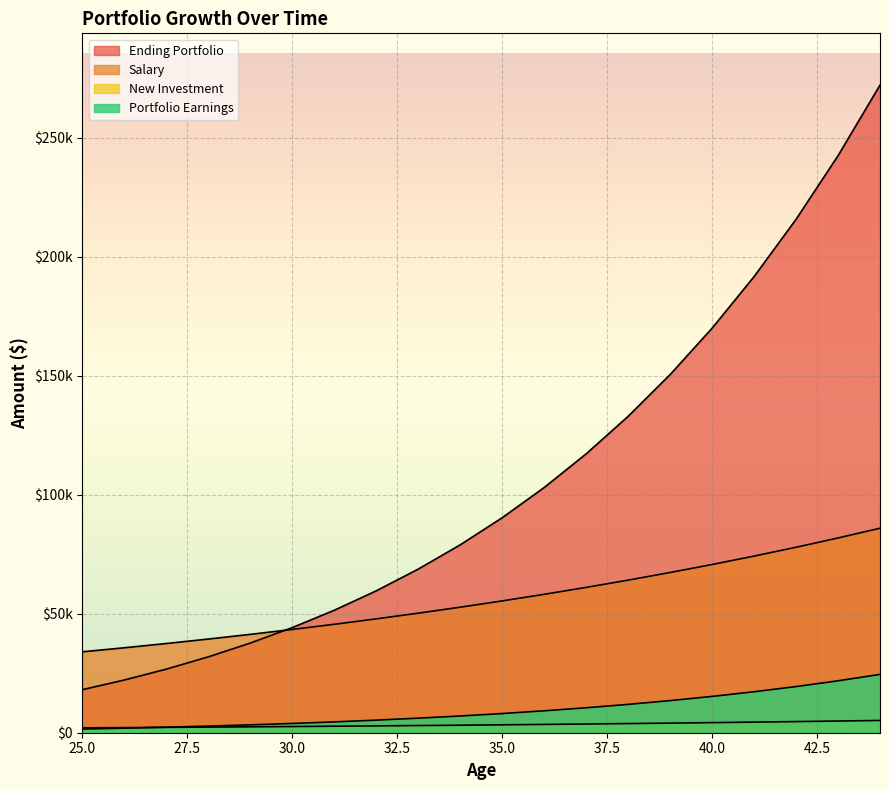

True or false: Portfolio Earnings and Salary intersect in this chart.

False